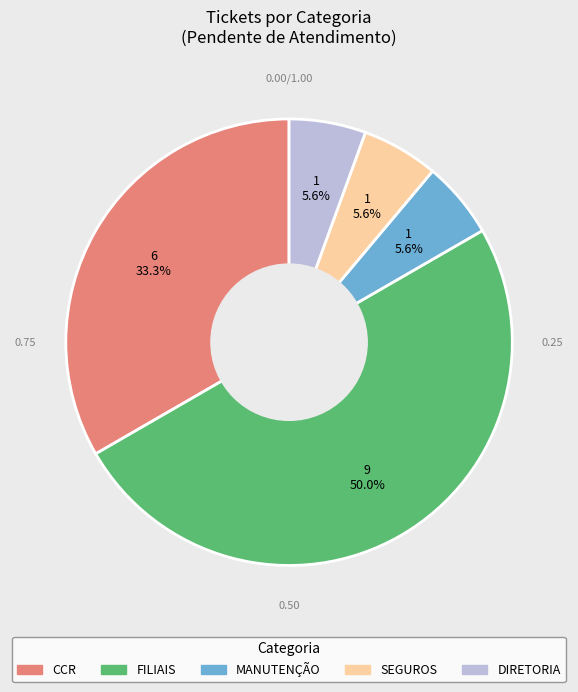

What portion of the pie excludes FILIAIS?

50.0%